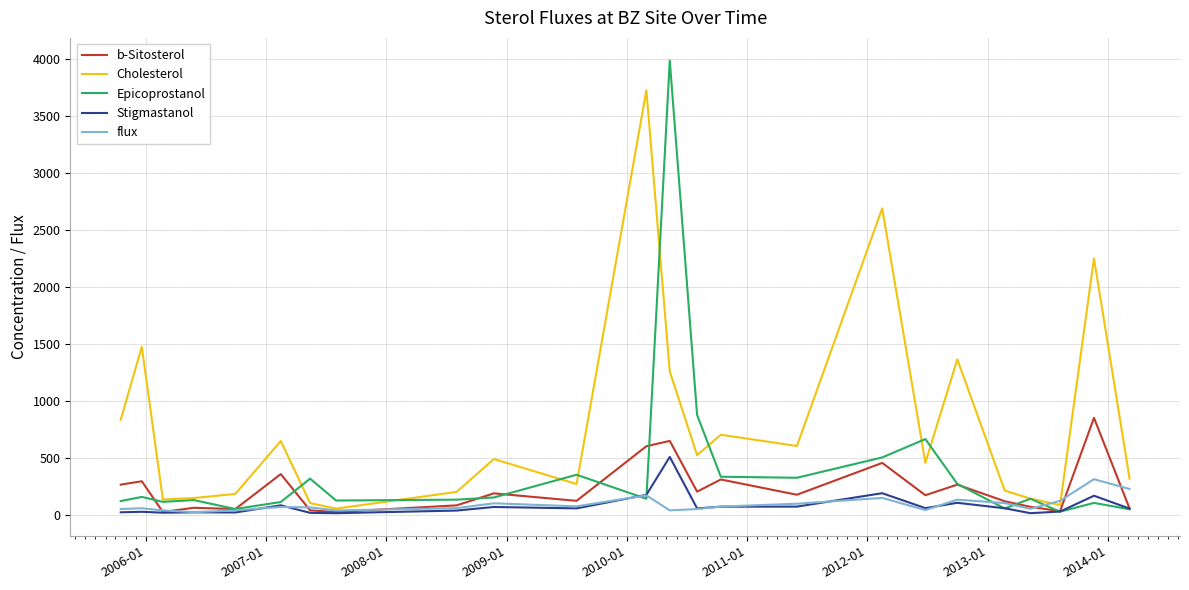

Rank the series by their maximum value, from lowest to highest.

flux, Stigmastanol, b-Sitosterol, Cholesterol, Epicoprostanol